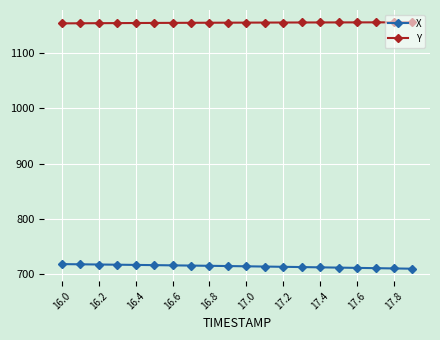

List the series in order of their peak value, highest first.

Y, X